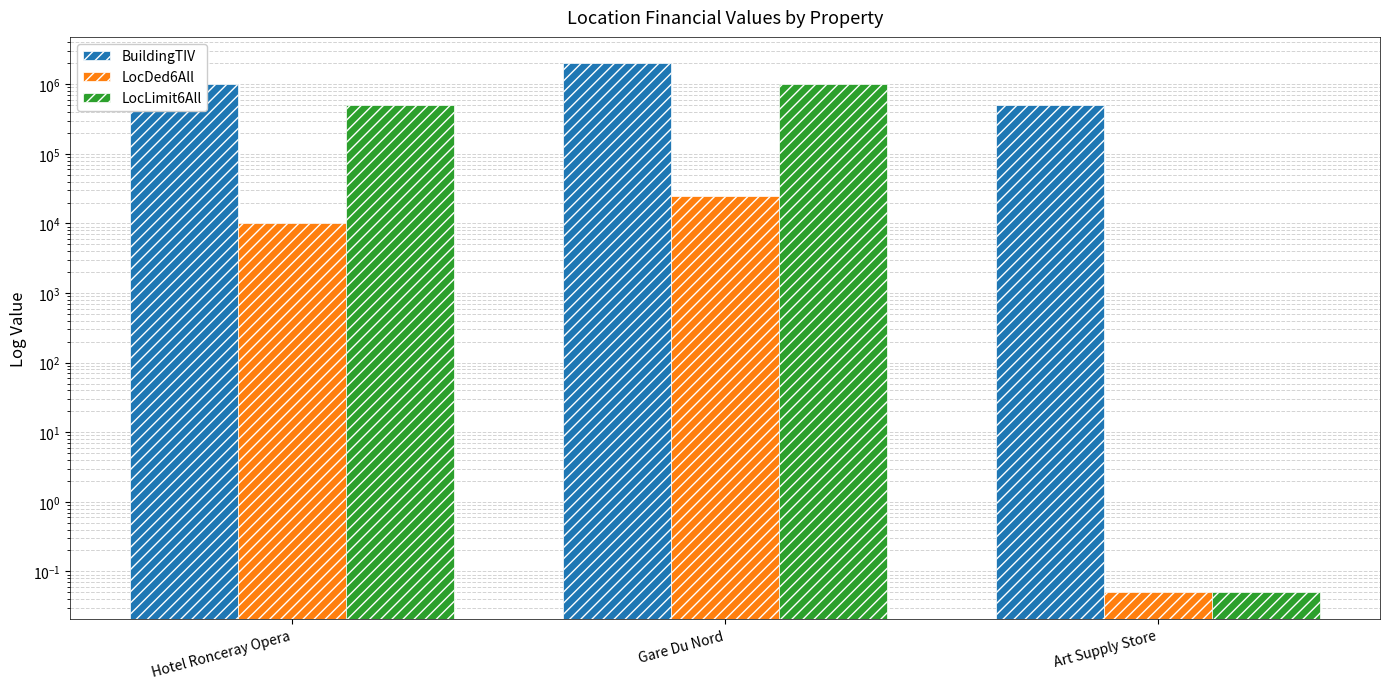

Count the number of categories in the chart.

3